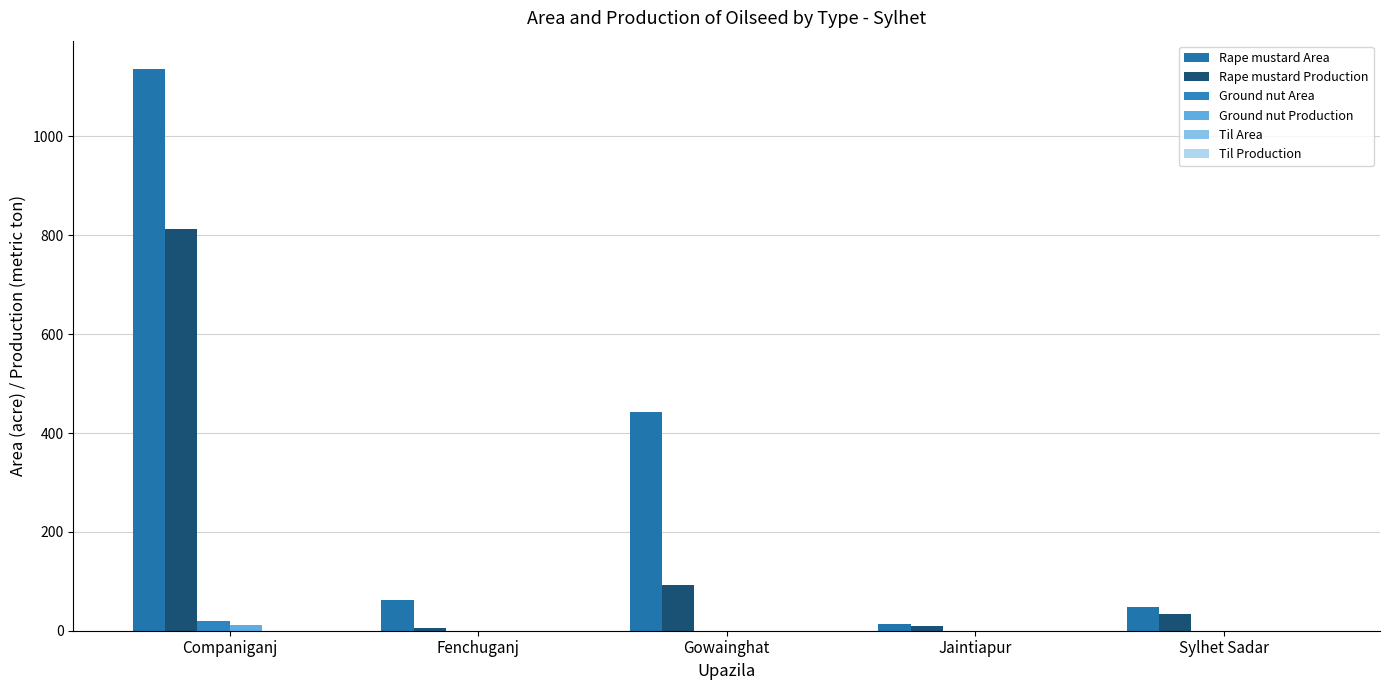

What is the label of the 4th bar from the left?

Jaintiapur